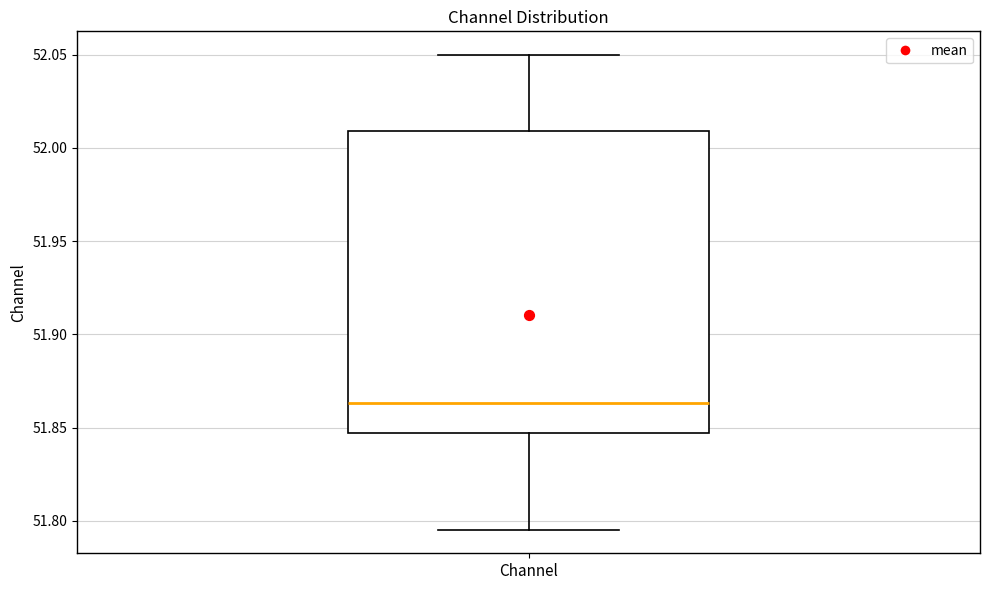

Read this box plot against the y-axis: the position of the median line, the range covered by the box, and the ends of both whiskers. The values are not printed on the chart, so give them approximately, as read against the axis.

median 51.865, box 51.845 to 52.010, whiskers 51.795 to 52.050